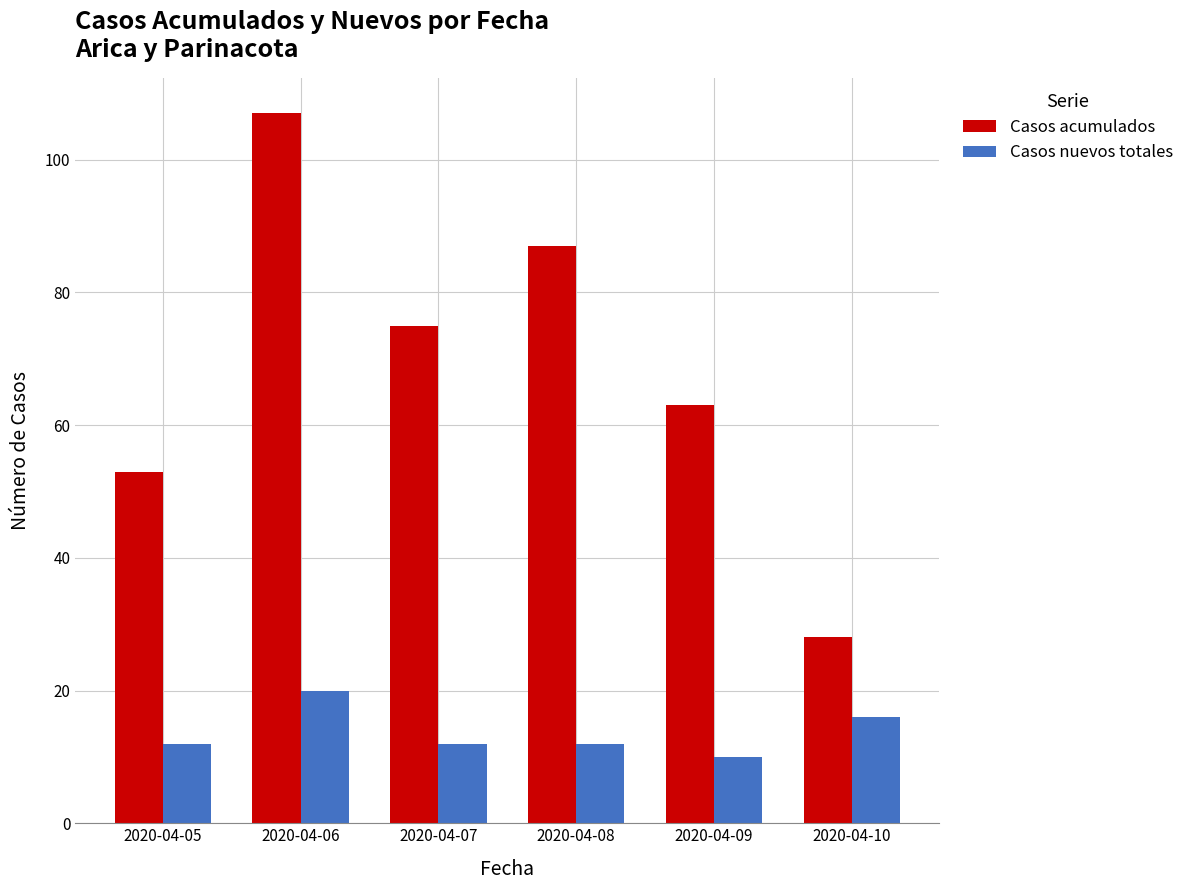

Where is Casos nuevos totales nearest to the value 15?

2020-04-10